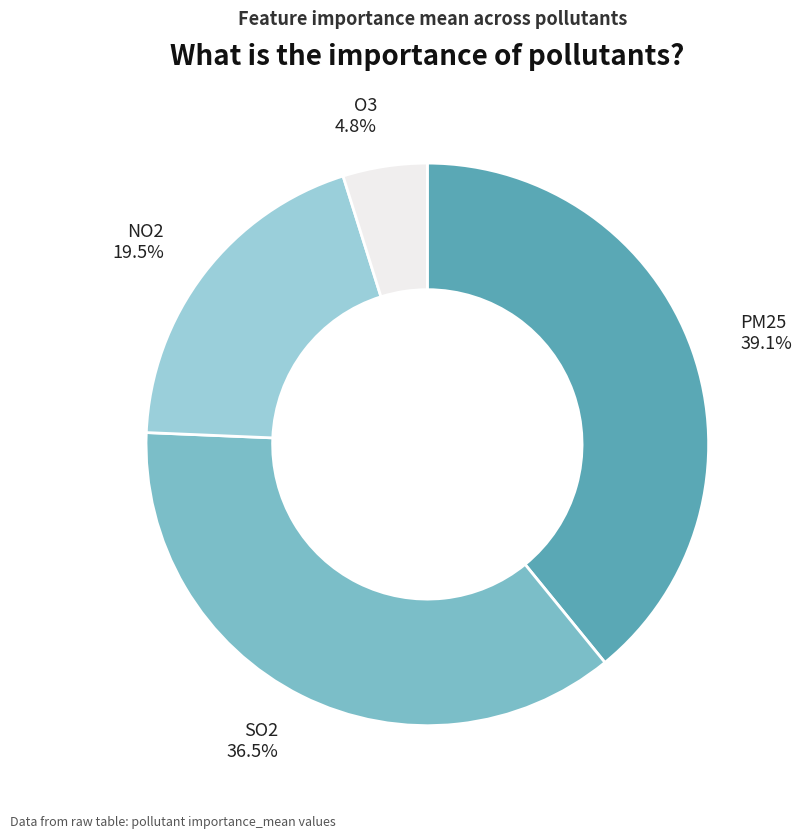

Rank the categories by value from lowest to highest.

O3, NO2, SO2, PM25